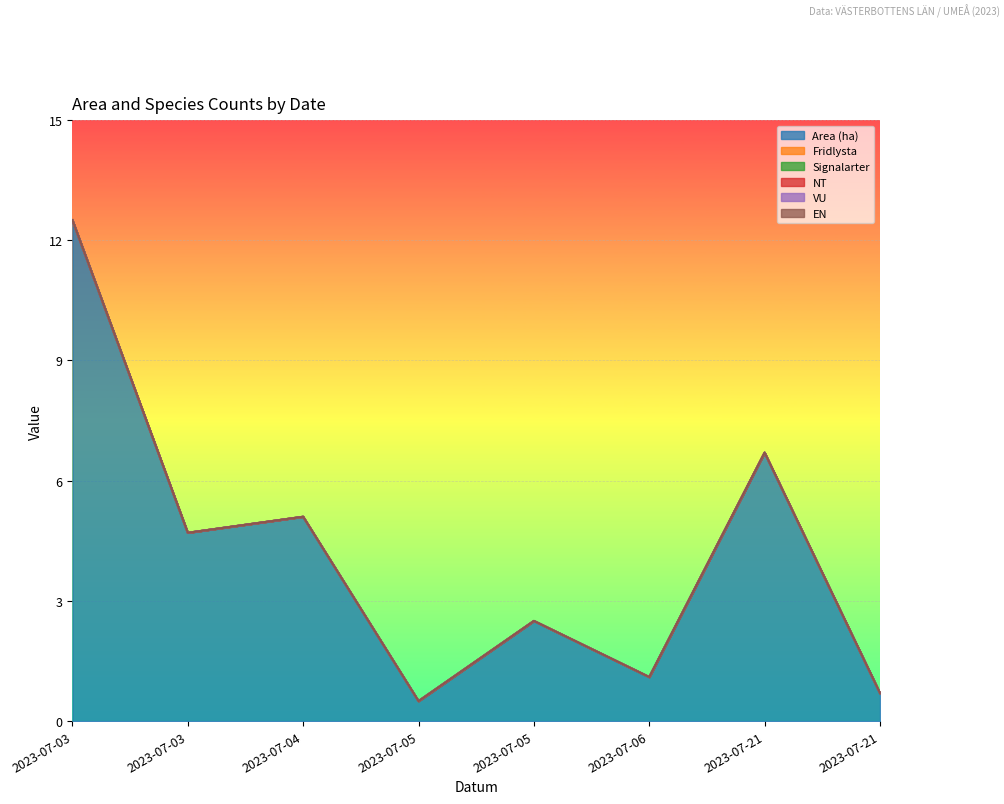

Reading left to right, list all the values displayed in this chart.

Area (ha): 2023-07-03=12.5	2023-07-03=4.7	2023-07-04=5.1	2023-07-05=0.5	2023-07-05=2.5	2023-07-06=1.1	2023-07-21=6.7	2023-07-21=0.7
Fridlysta: 2023-07-03=0.0	2023-07-03=0.0	2023-07-04=0.0	2023-07-05=0.0	2023-07-05=0.0	2023-07-06=0.0	2023-07-21=0.0	2023-07-21=0.0
Signalarter: 2023-07-03=0.0	2023-07-03=0.0	2023-07-04=0.0	2023-07-05=0.0	2023-07-05=0.0	2023-07-06=0.0	2023-07-21=0.0	2023-07-21=0.0
NT: 2023-07-03=0.0	2023-07-03=0.0	2023-07-04=0.0	2023-07-05=0.0	2023-07-05=0.0	2023-07-06=0.0	2023-07-21=0.0	2023-07-21=0.0
VU: 2023-07-03=0.0	2023-07-03=0.0	2023-07-04=0.0	2023-07-05=0.0	2023-07-05=0.0	2023-07-06=0.0	2023-07-21=0.0	2023-07-21=0.0
EN: 2023-07-03=0.0	2023-07-03=0.0	2023-07-04=0.0	2023-07-05=0.0	2023-07-05=0.0	2023-07-06=0.0	2023-07-21=0.0	2023-07-21=0.0